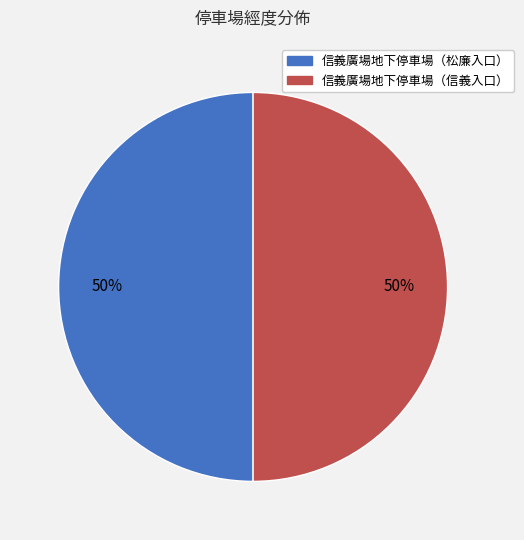

To the nearest percent, what is the combined percentage of 信義廣場地下停車場（松廉入口） and 信義廣場地下停車場（信義入口）?

100%